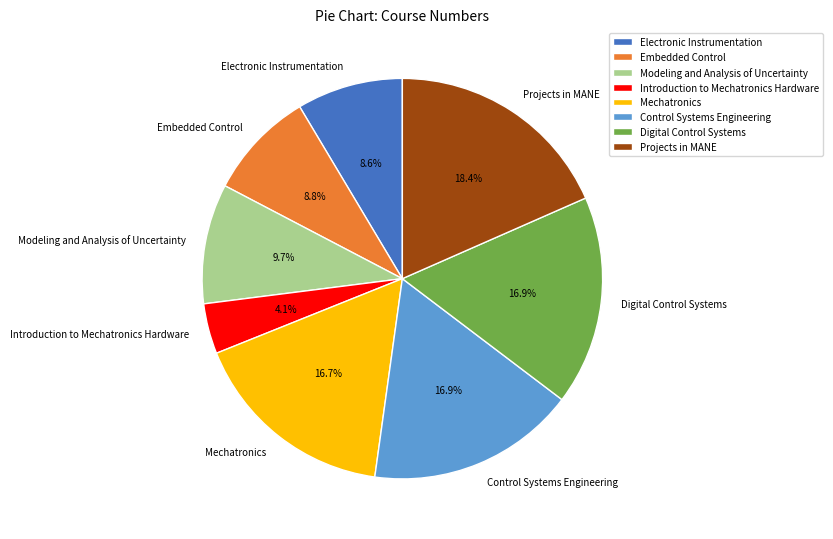

Is the sum of Embedded Control and Projects in MANE greater than half?

No